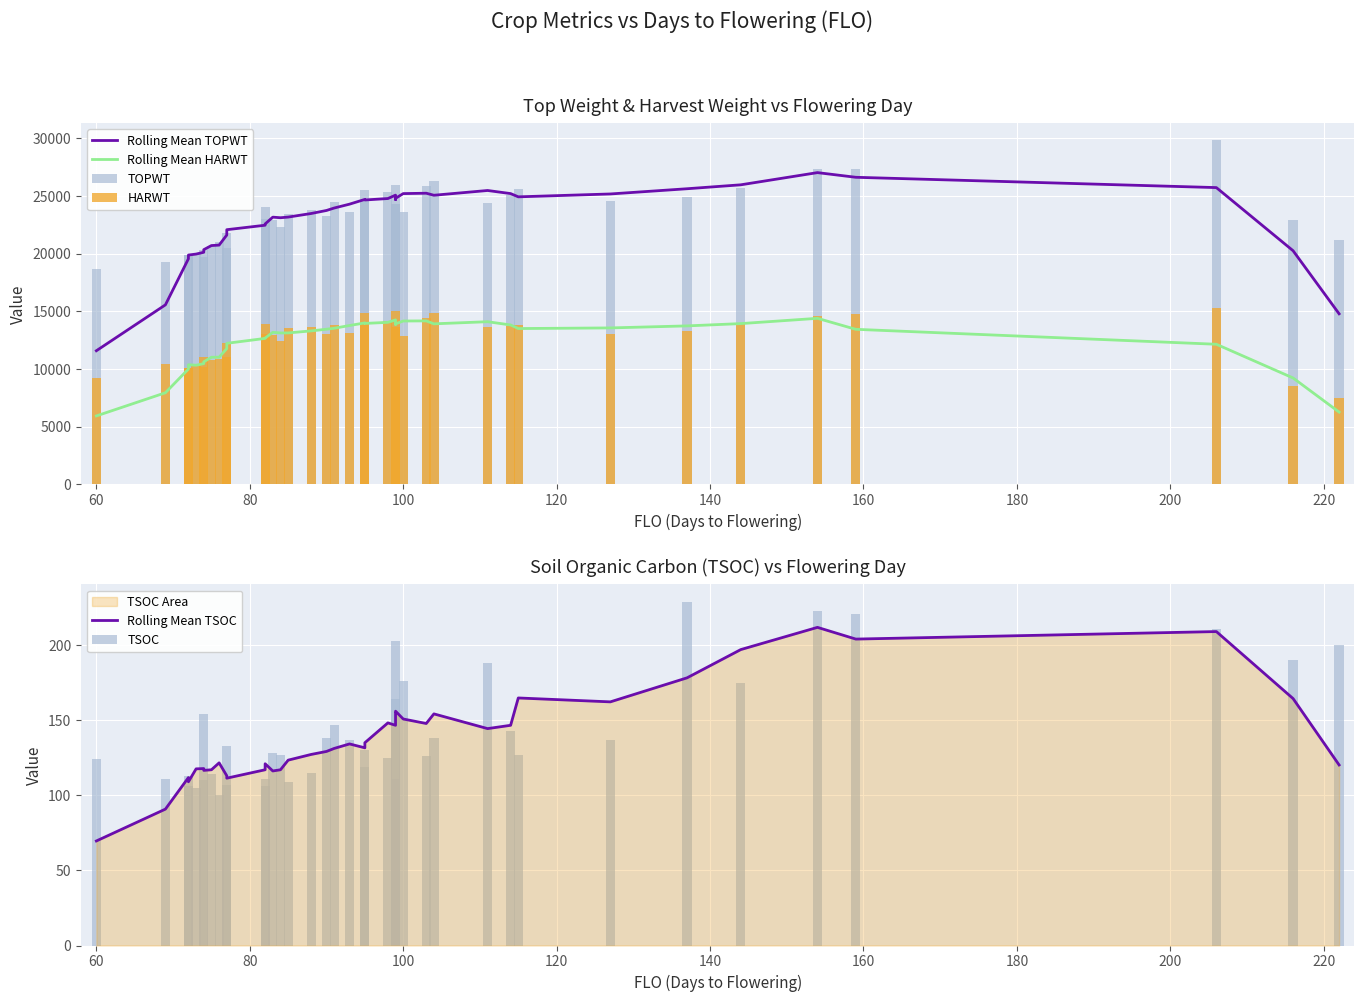

Does the chart contain any negative values?

No